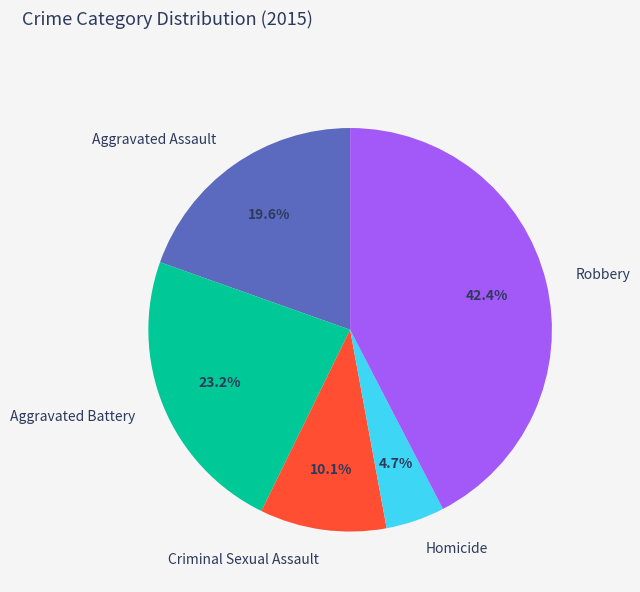

Rank the categories by value from highest to lowest.

Robbery, Aggravated Battery, Aggravated Assault, Criminal Sexual Assault, Homicide